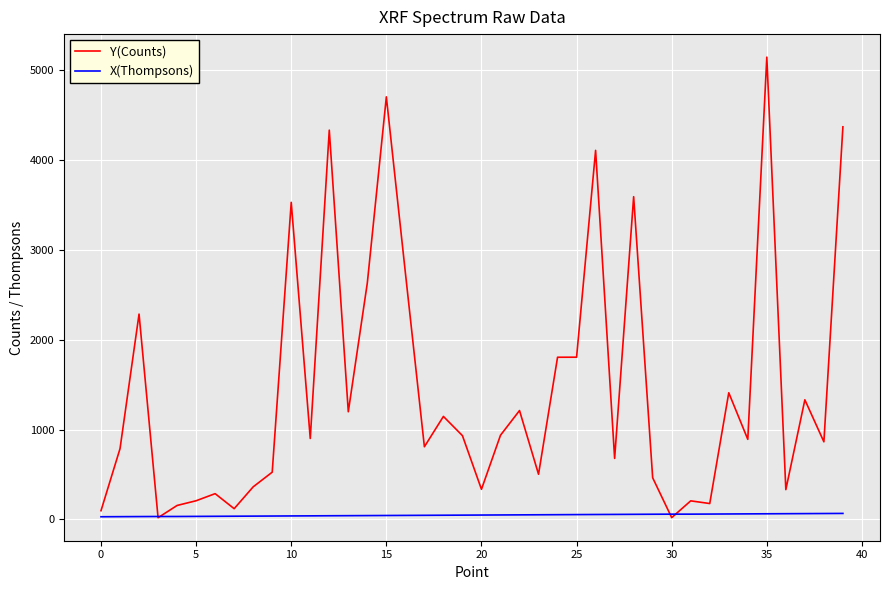

Which series has the widest spread of values?

Y(Counts)